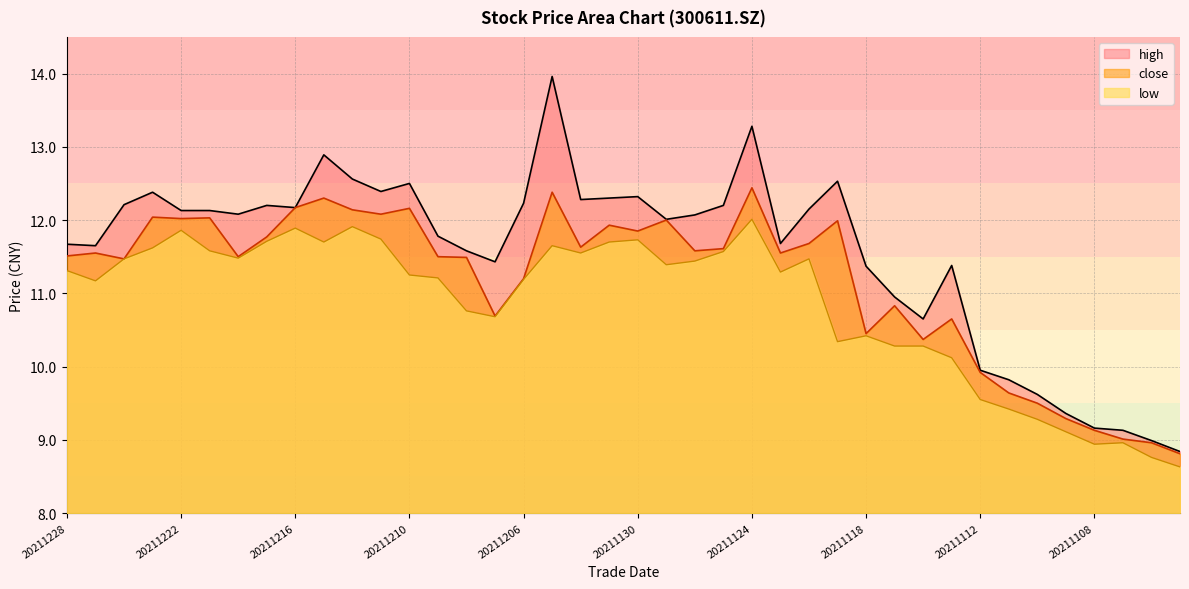

What is the value of the low point at the 22nd from the left?

11.4